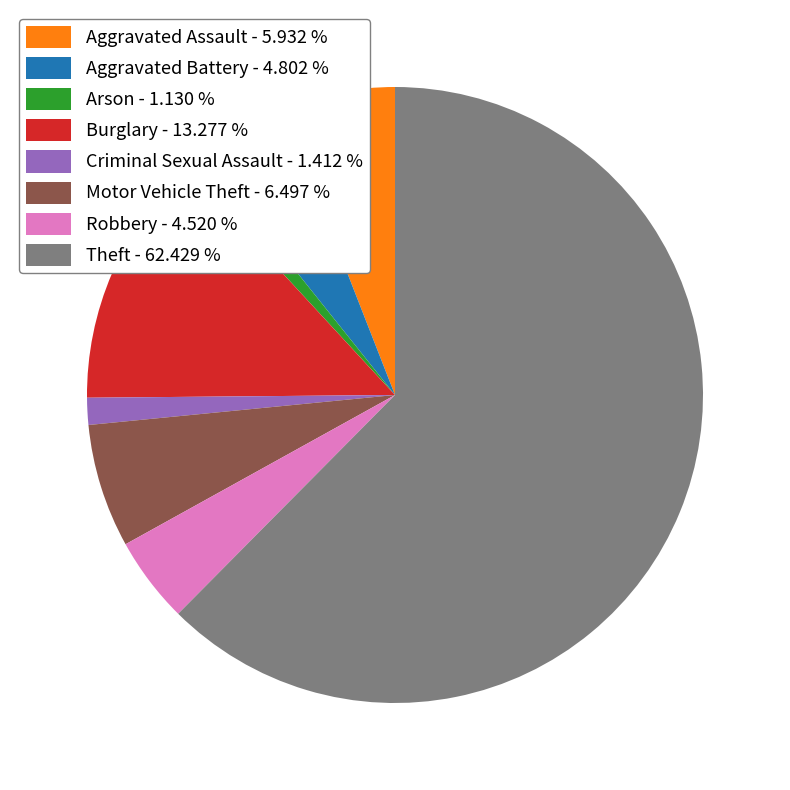

Between Robbery - 4.520 % and Motor Vehicle Theft - 6.497 %, which is larger?

Motor Vehicle Theft - 6.497 %